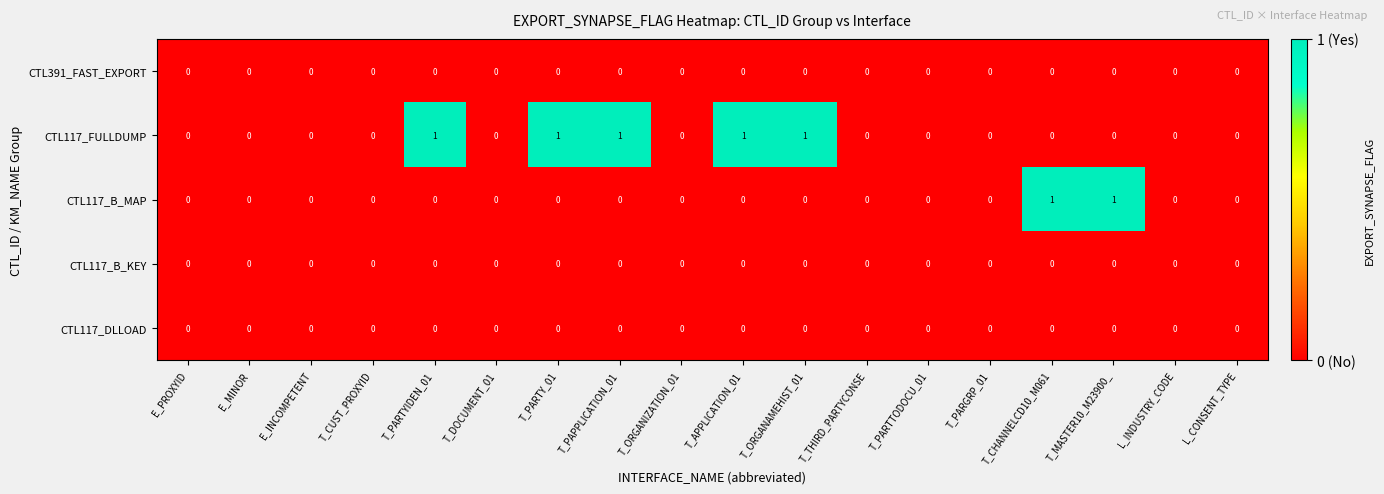

Is it true that CTL117_FULLDUMP equals 0 at L_INDUSTRY_CODE?

True